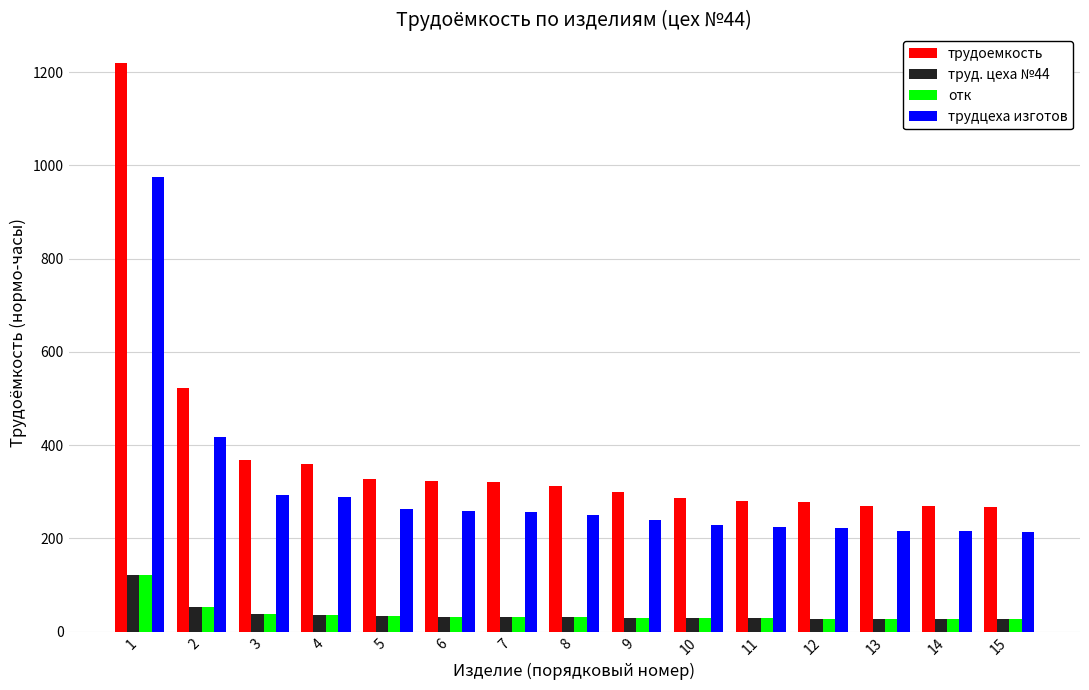

What is the total value across all series at 7?

640.0